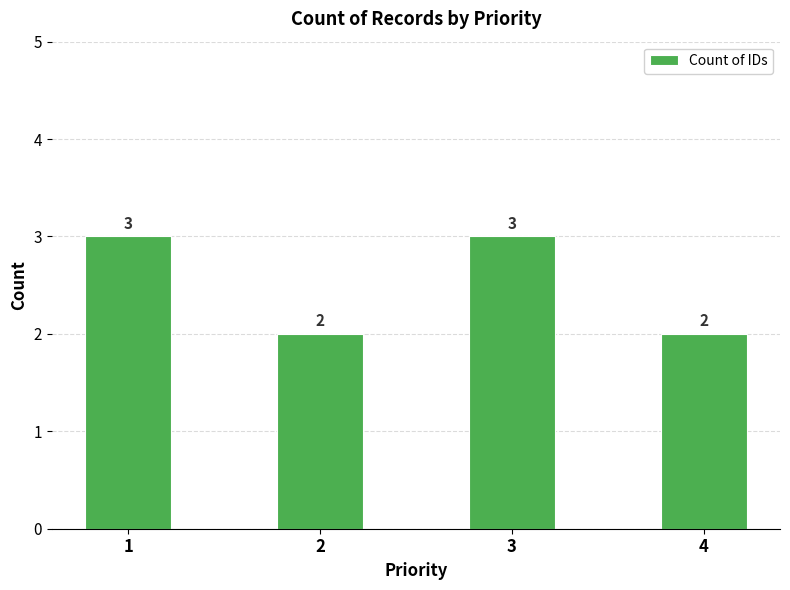

Approximately how many times larger is the value at 3 compared to 4?

1.5